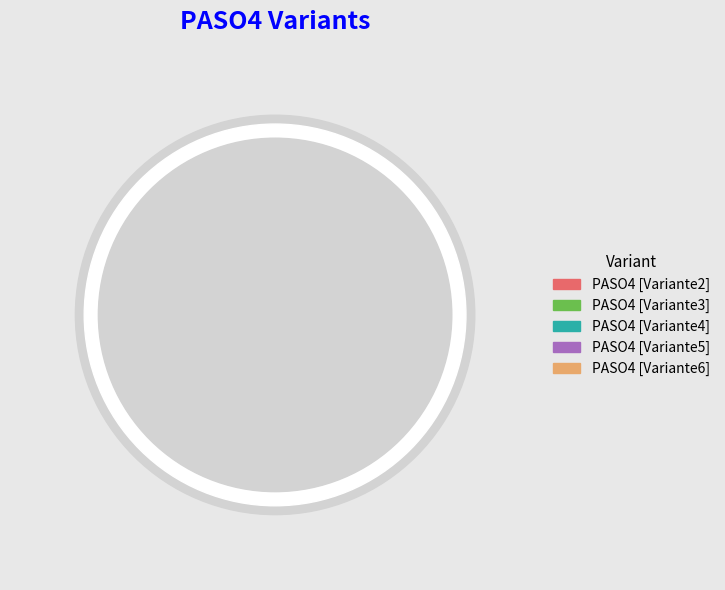

Count the number of slices in the pie.

5